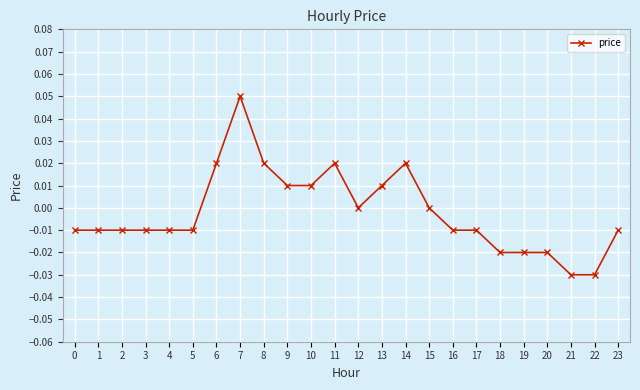

True or false: there are more than 0 points higher than both neighbors.

True